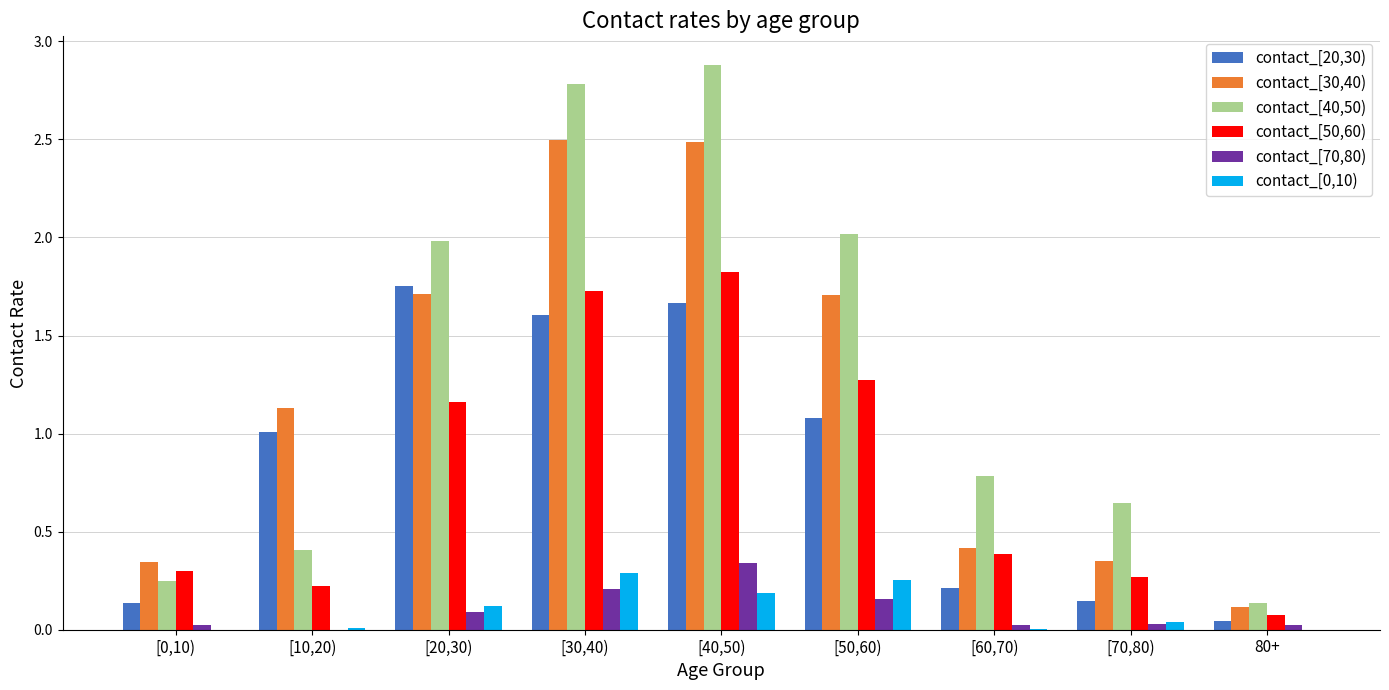

The contact_[40,50) series shows 0.1 at 80+. True or false?

True